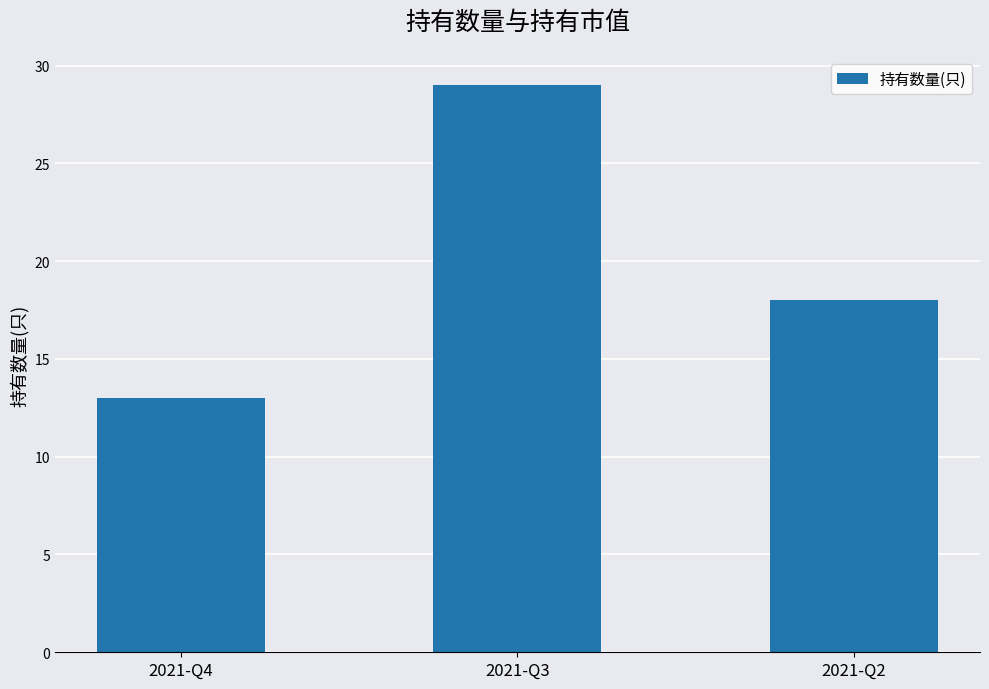

What is the greatest value displayed?

29